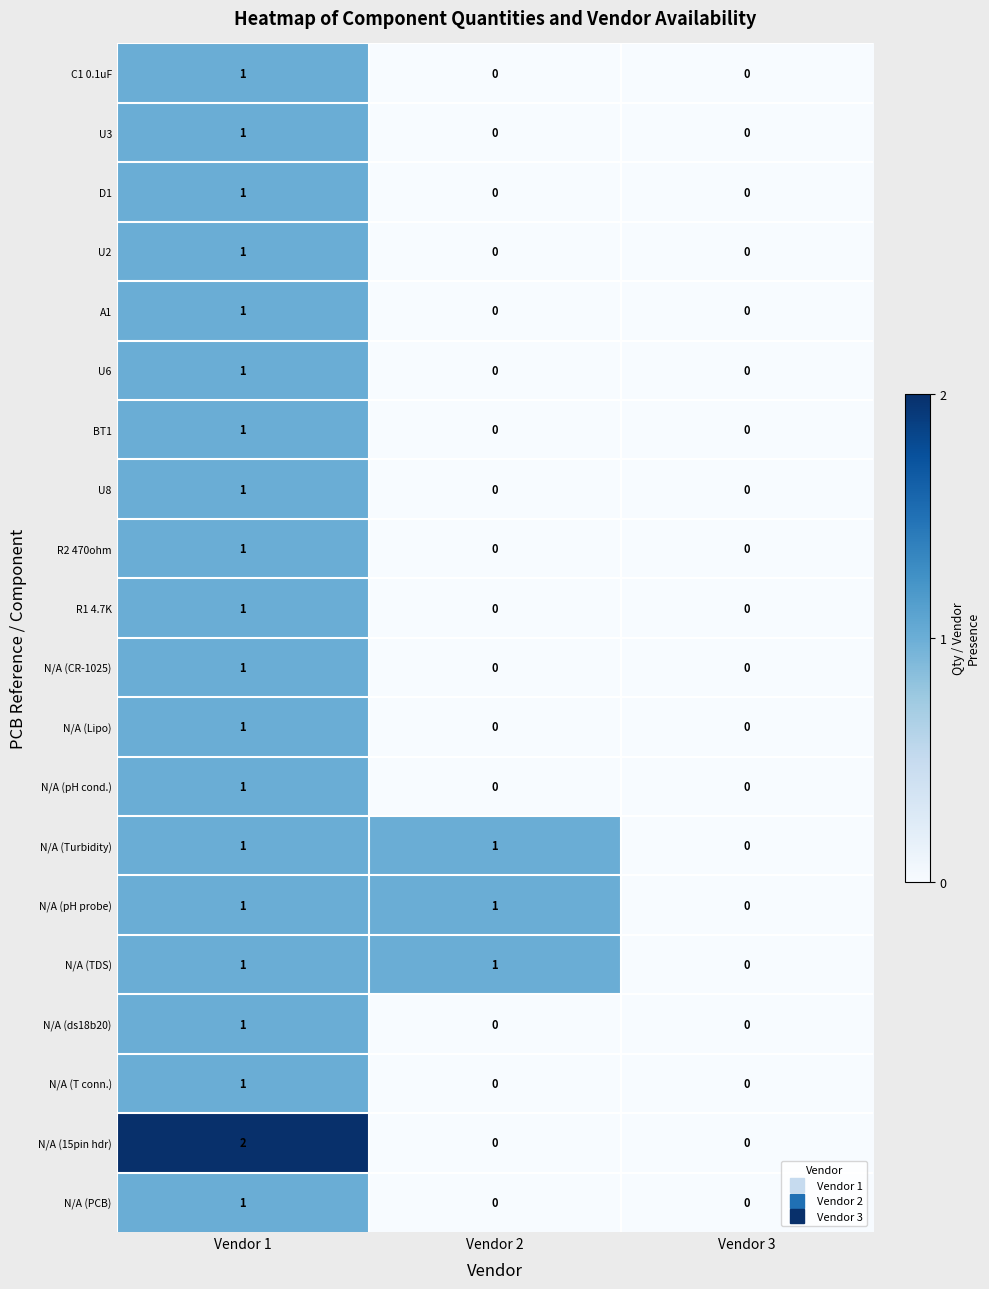

What is the total value across all series at Vendor 1?

21